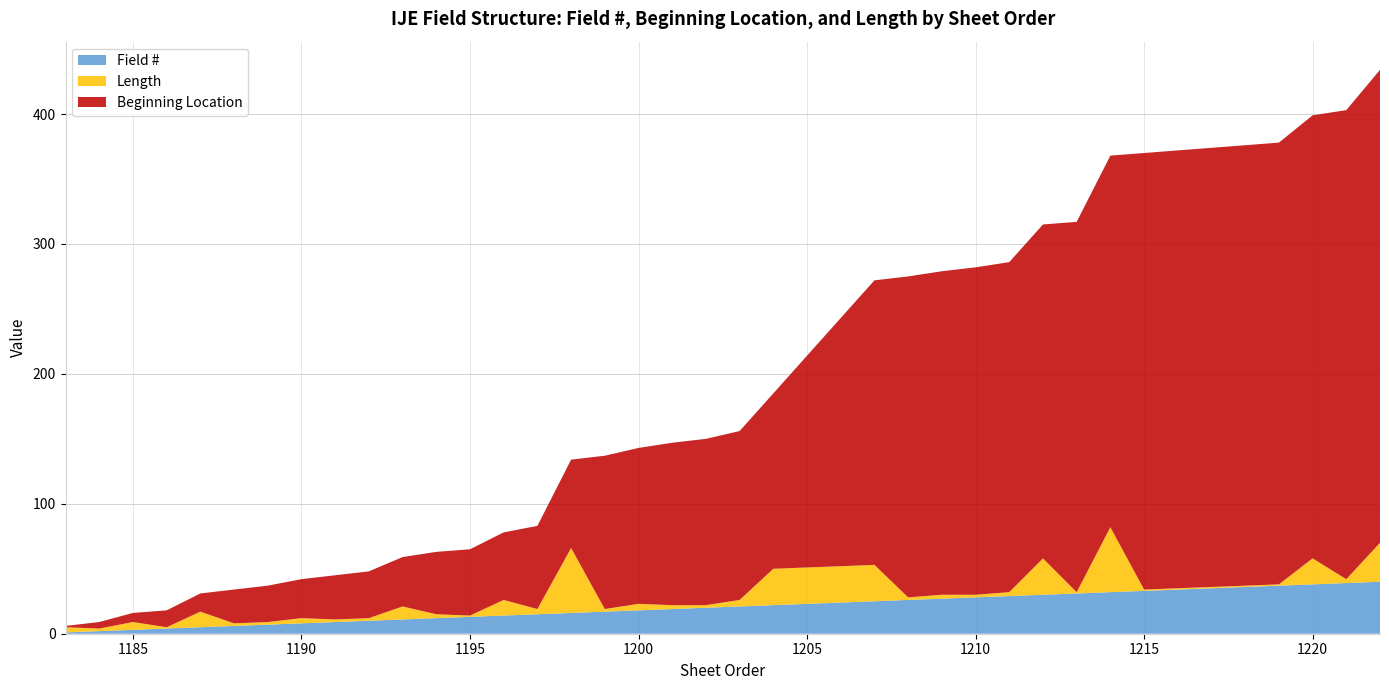

Reading left to right, extract all data points from this chart.

Field #: 1183=1	1184=2	1185=3	1186=4	1187=5	1188=6	1189=7	1190=8	1191=9	1192=10	1193=11	1194=12	1195=13	1196=14	1197=15	1198=16	1199=17	1200=18	1201=19	1202=20	1203=21	1204=22	1205=23	1206=24	1207=25	1208=26	1209=27	1210=28	1211=29	1212=30	1213=31	1214=32	1215=33	1216=34	1217=35	1218=36	1219=37	1220=38	1221=39	1222=40
Beginning Location: 1183=1	1184=5	1185=7	1186=13	1187=14	1188=26	1189=28	1190=30	1191=34	1192=36	1193=38	1194=48	1195=51	1196=52	1197=64	1198=68	1199=118	1200=120	1201=125	1202=128	1203=130	1204=135	1205=163	1206=191	1207=219	1208=247	1209=249	1210=252	1211=254	1212=257	1213=285	1214=286	1215=336	1216=337	1217=338	1218=339	1219=340	1220=341	1221=361	1222=364
Length: 1183=4	1184=2	1185=6	1186=1	1187=12	1188=2	1189=2	1190=4	1191=2	1192=2	1193=10	1194=3	1195=1	1196=12	1197=4	1198=50	1199=2	1200=5	1201=3	1202=2	1203=5	1204=28	1205=28	1206=28	1207=28	1208=2	1209=3	1210=2	1211=3	1212=28	1213=1	1214=50	1215=1	1216=1	1217=1	1218=1	1219=1	1220=20	1221=3	1222=30